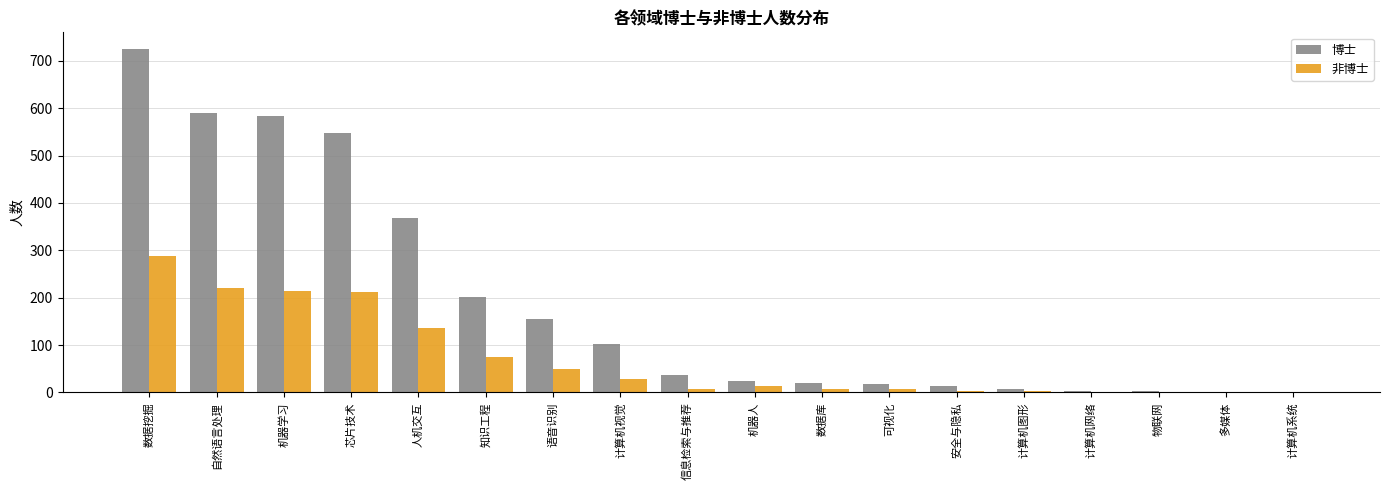

Between 知识工程 and 信息检索与推荐, which series saw the biggest shift?

博士